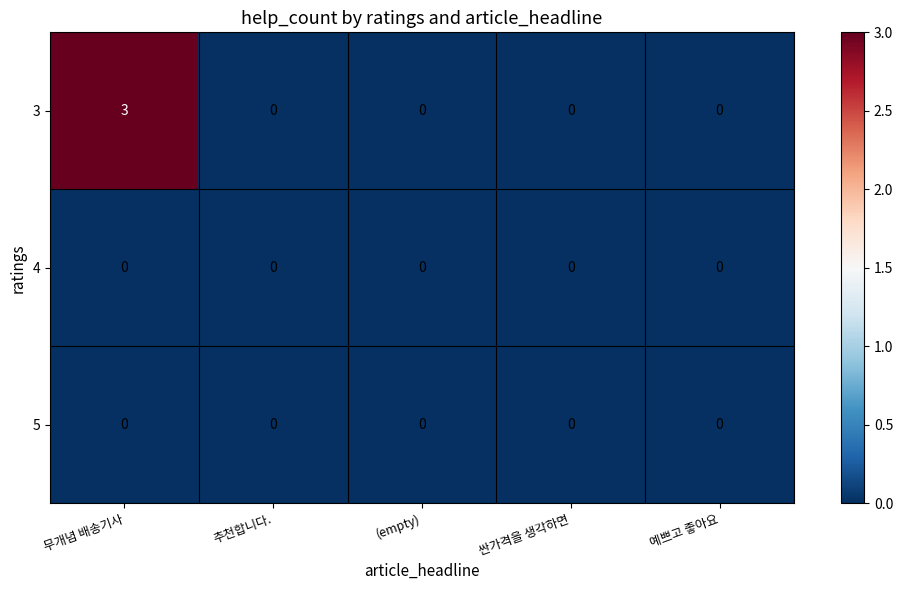

What is the sum of all 3 values?

3